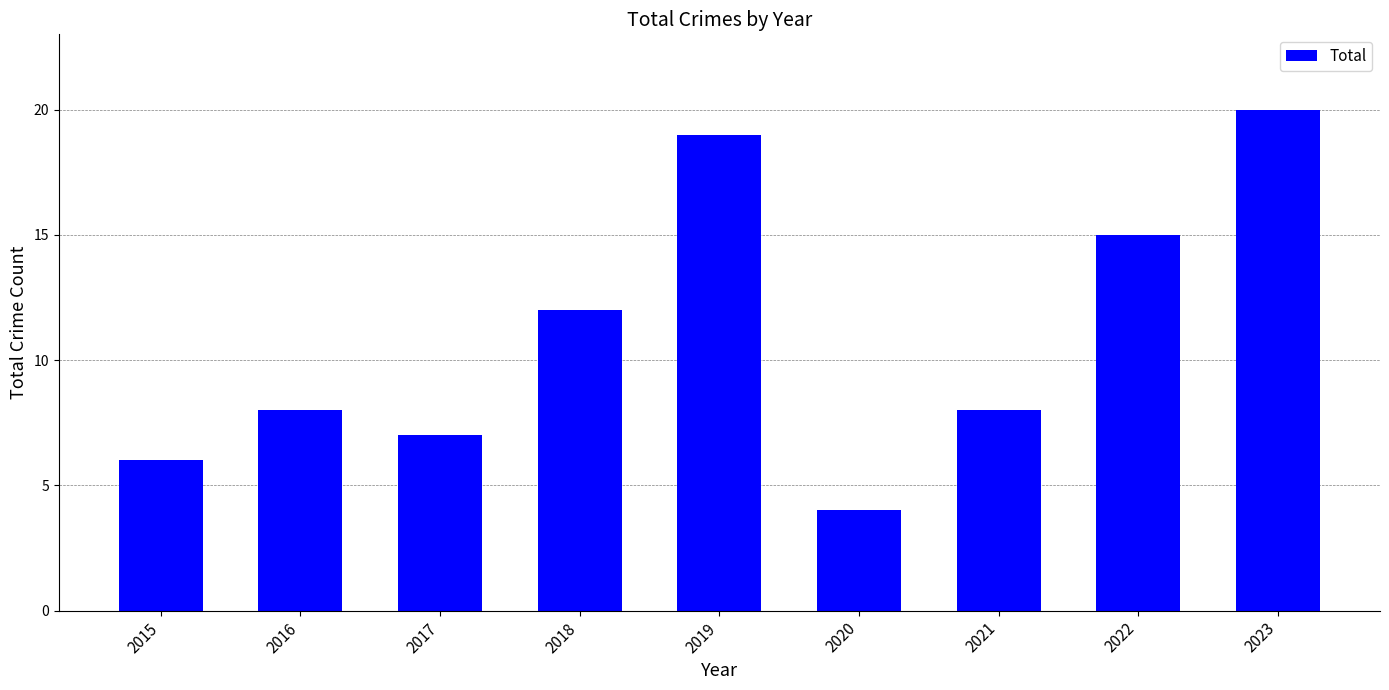

Reading left to right, what are all the values shown in this chart?

6	8	7	12	19	4	8	15	20